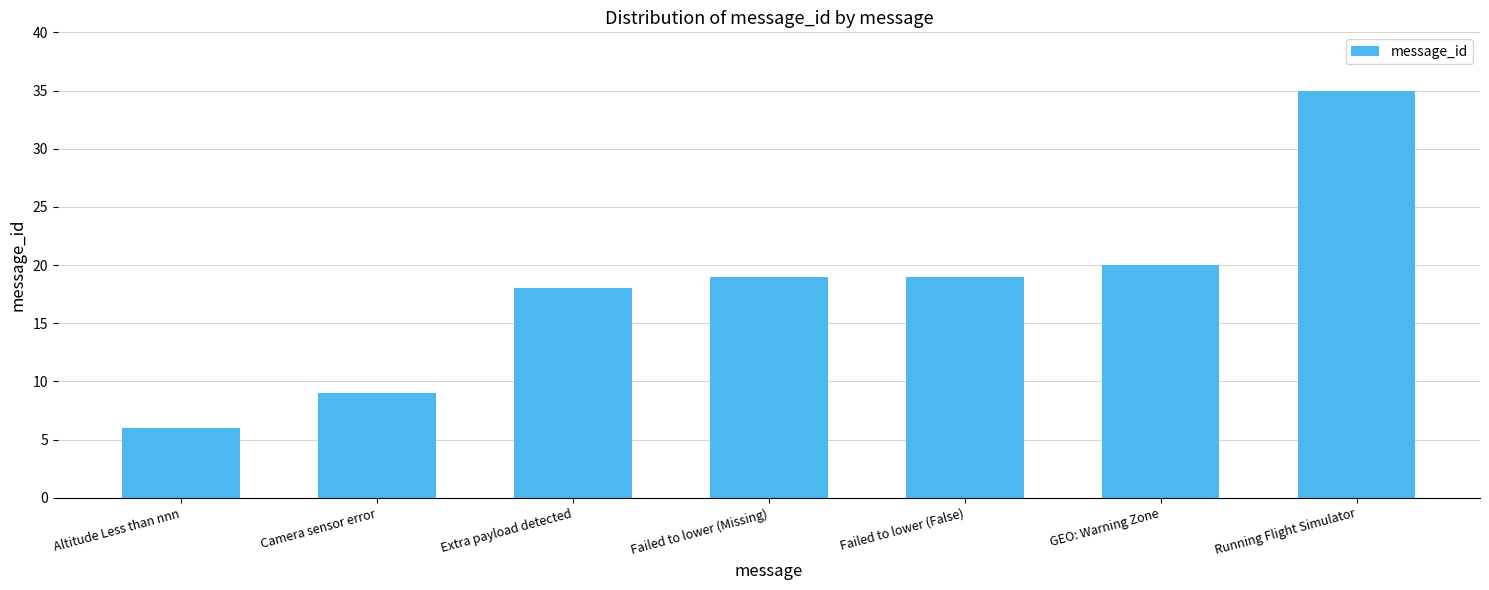

What is the change in value from Failed to lower (Missing) to GEO: Warning Zone?

+1